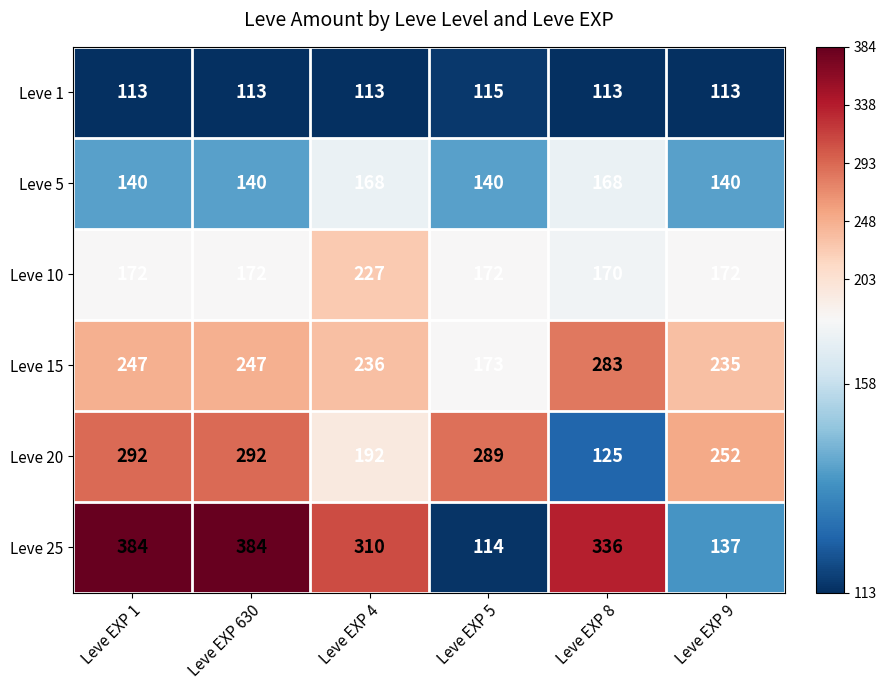

At how many categories does at least one series exceed 247?

6